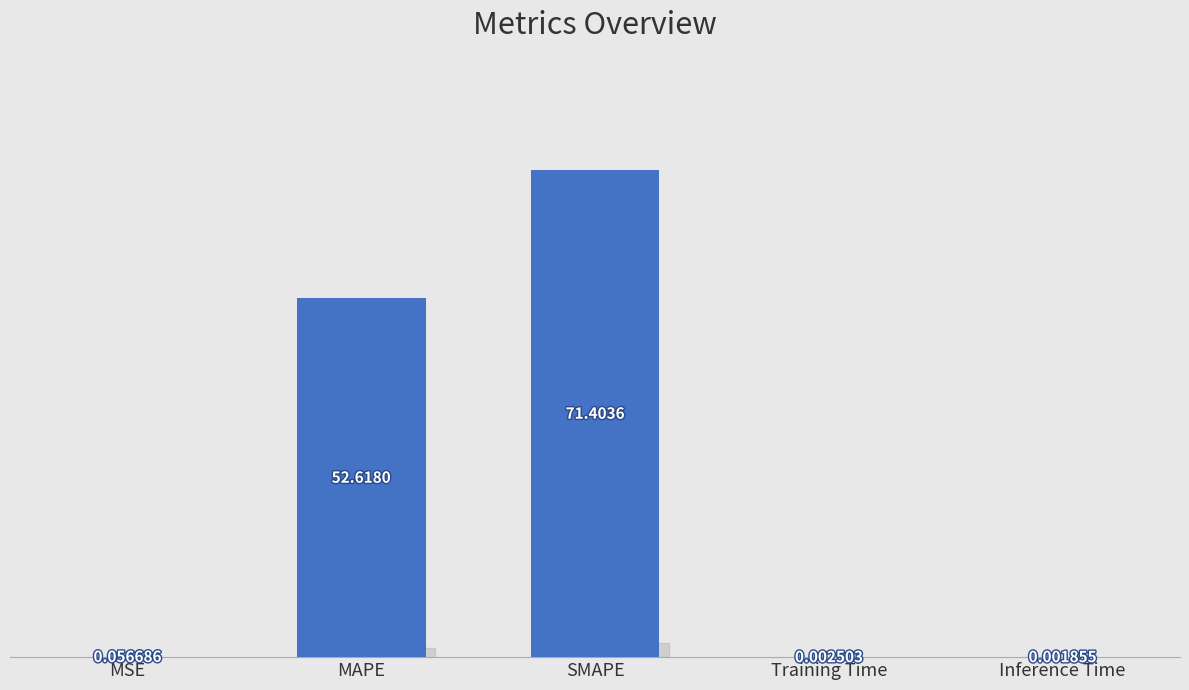

At which label is the value closest to 35?

MAPE